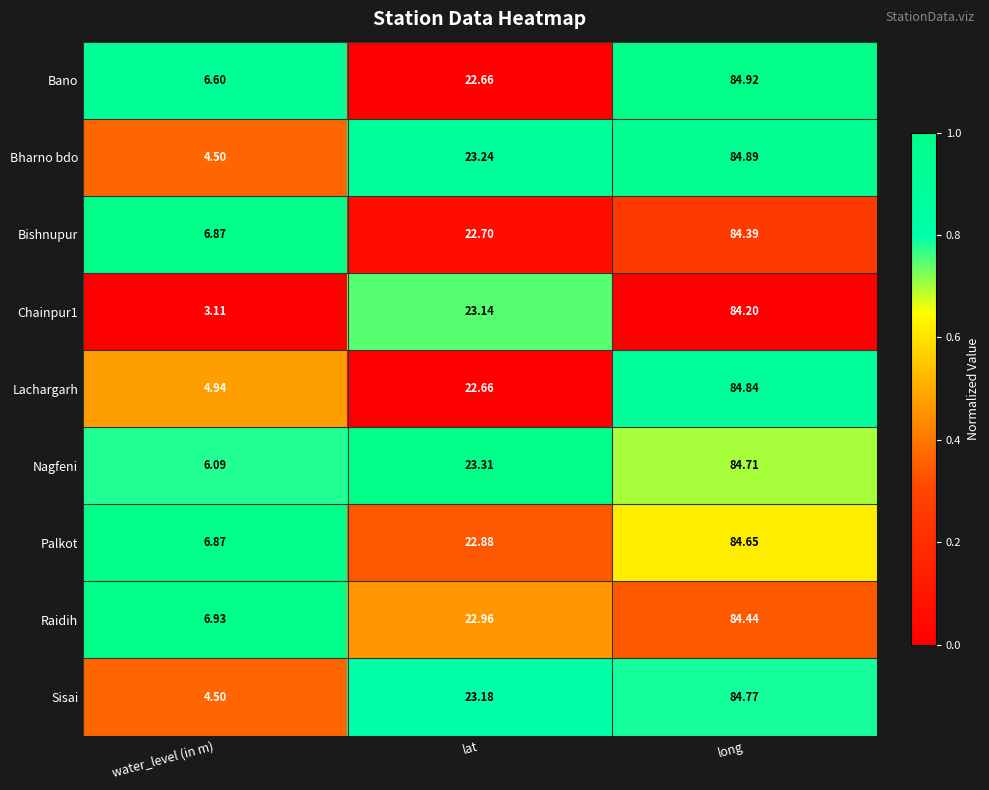

At which label does Bharno bdo reach its minimum?

water_level (in m)